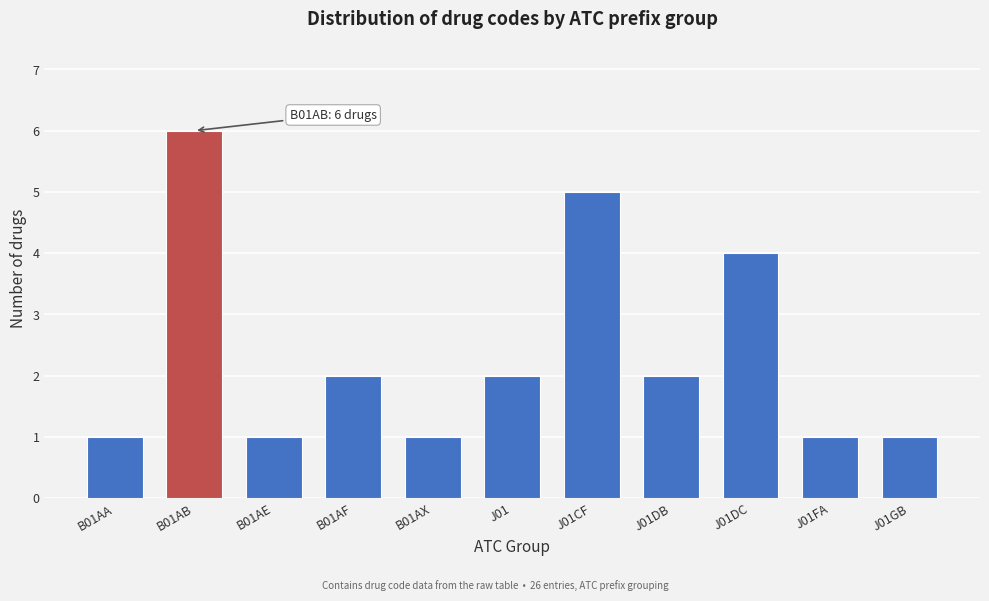

Reading left to right, extract all data points from this chart.

B01AA=1	B01AB=6	B01AE=1	B01AF=2	B01AX=1	J01=2	J01CF=5	J01DB=2	J01DC=4	J01FA=1	J01GB=1